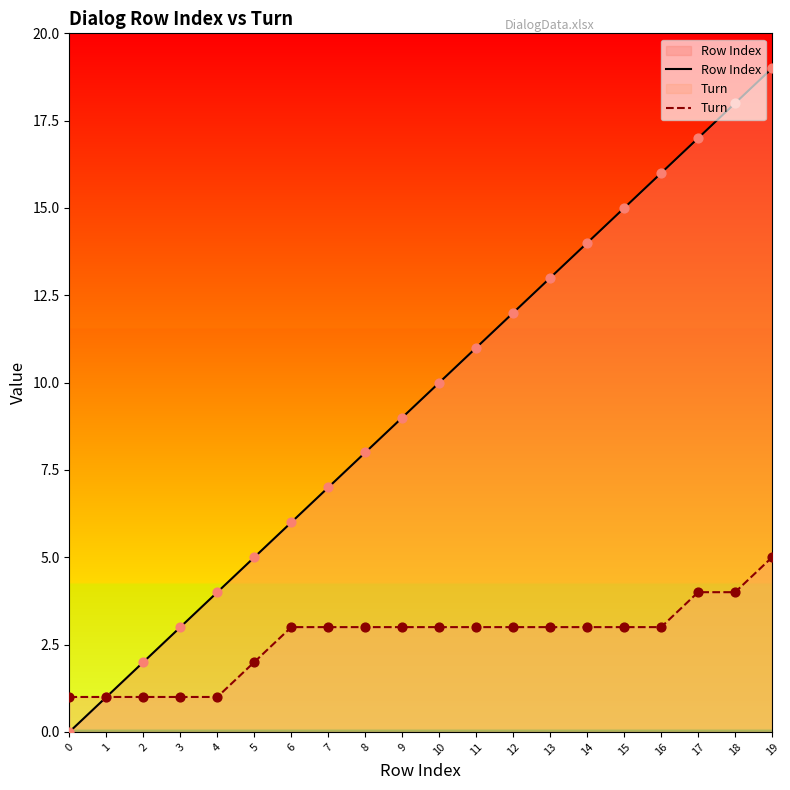

At how many categories does at least one series exceed 15?

4